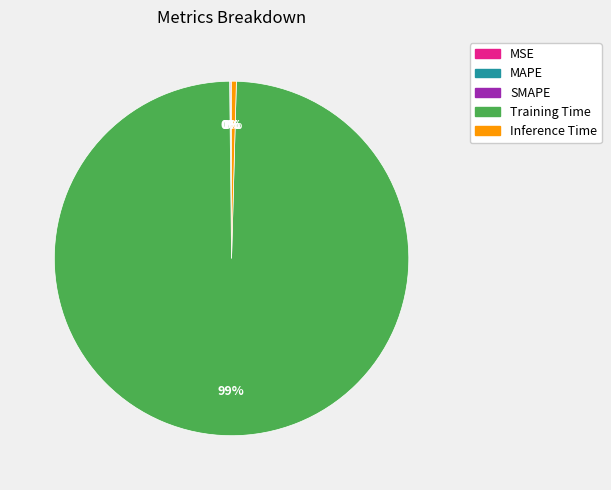

True or false: Training Time accounts for 99% of the total.

True